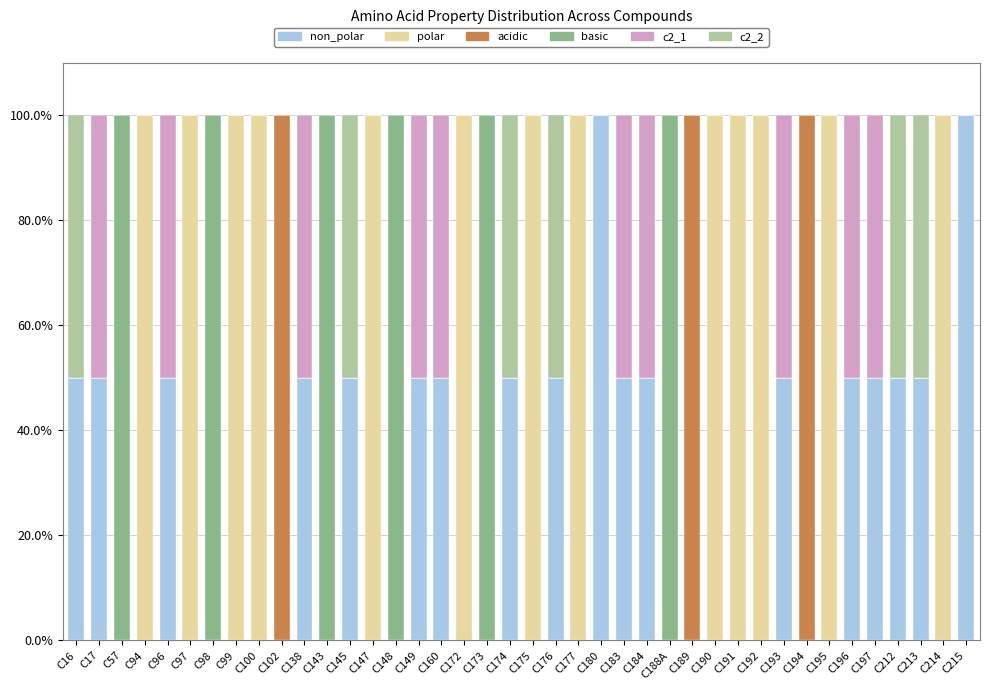

What are all the series names shown in the legend?

non_polar, polar, acidic, basic, c2_1, c2_2